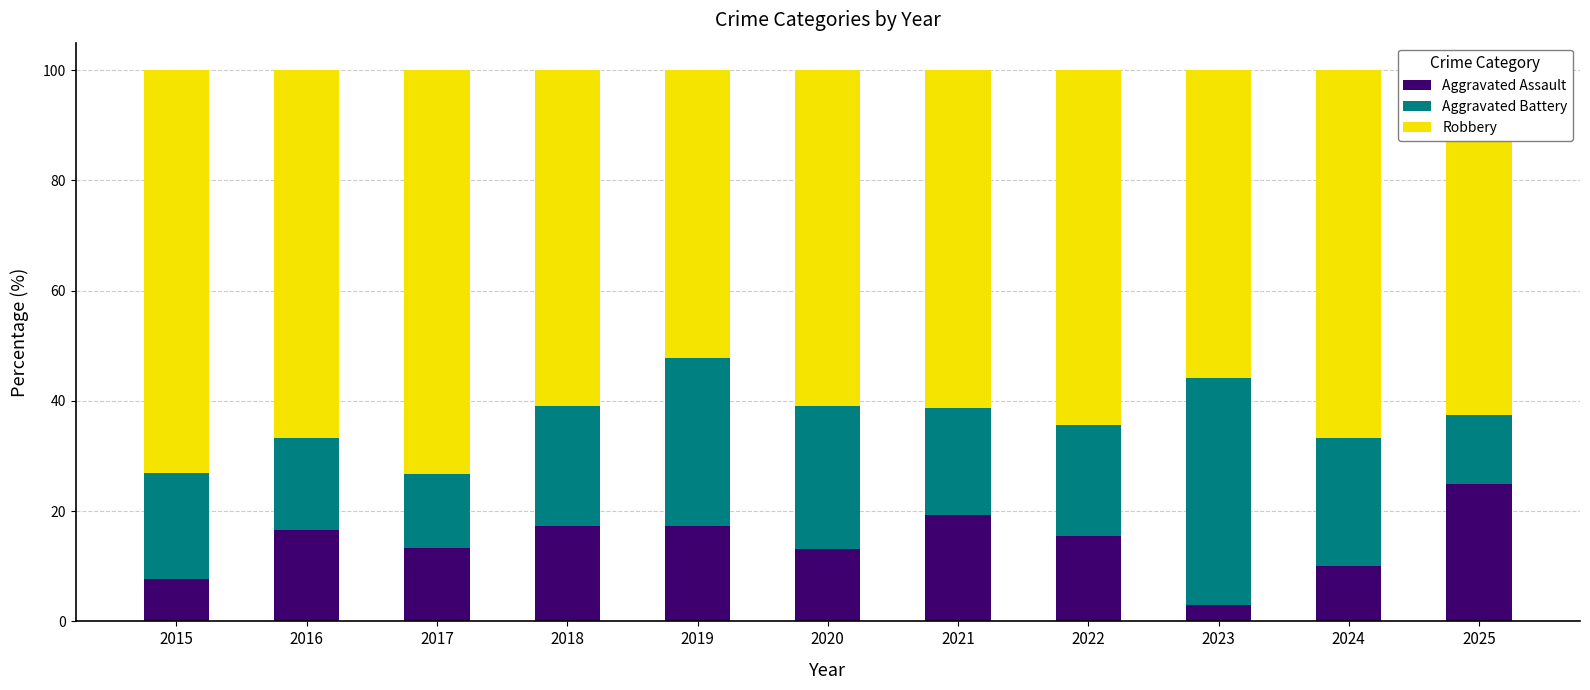

At which label does Aggravated Assault reach its minimum?

2023